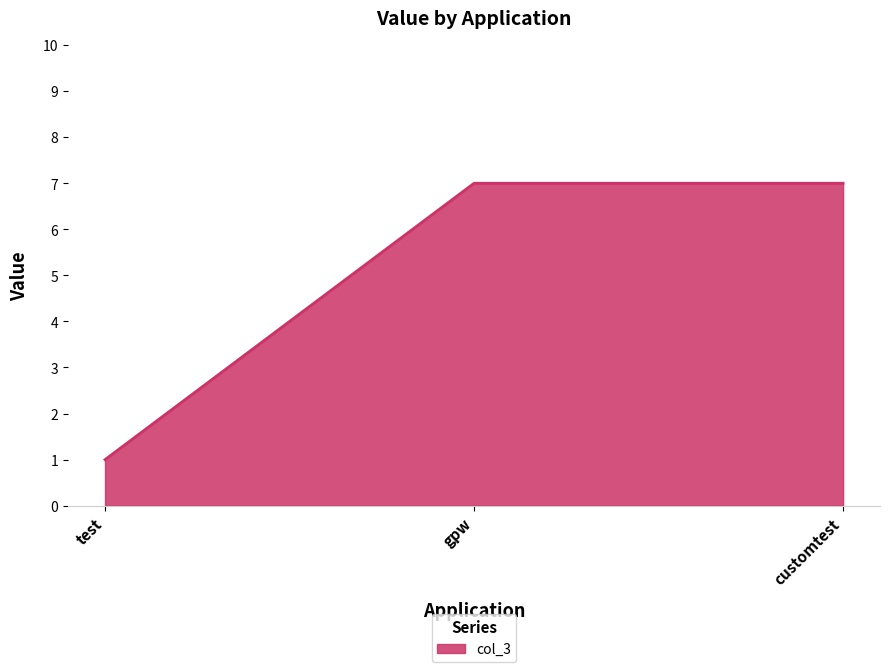

What position from the right is test?

3